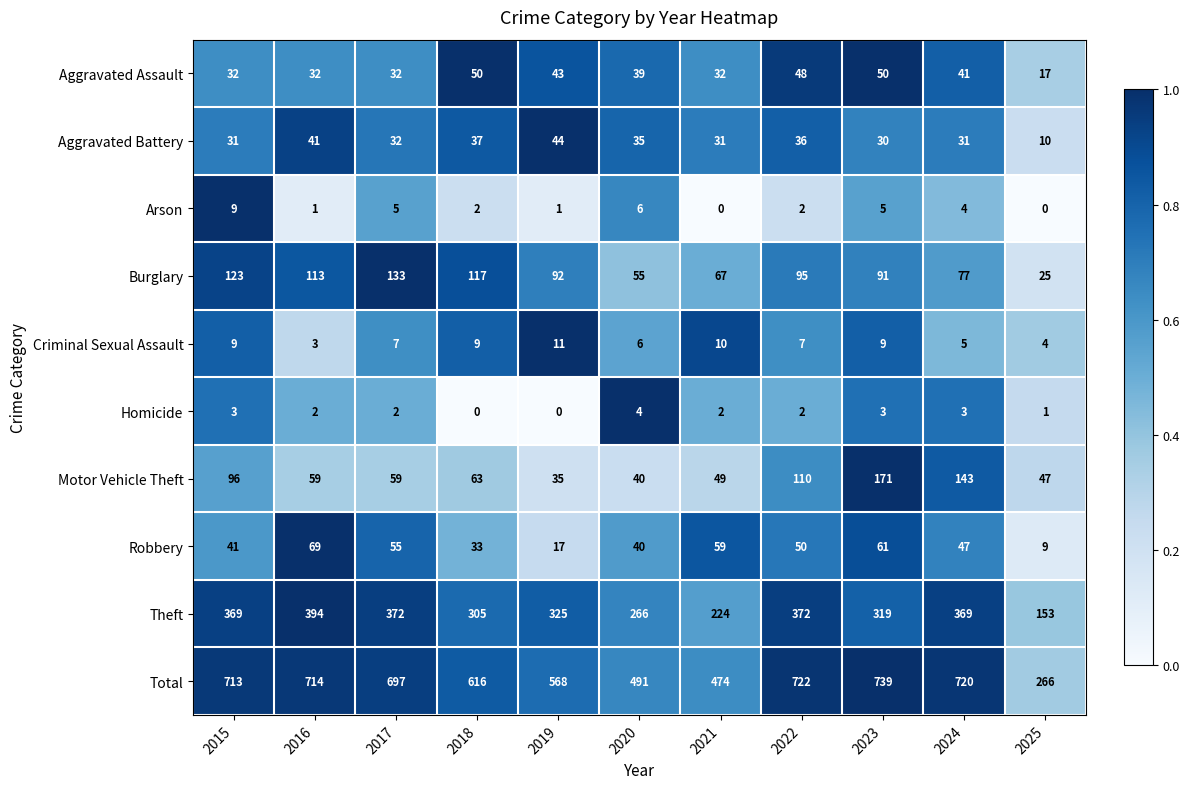

What is the spread (max minus min) of values at 2022?

720